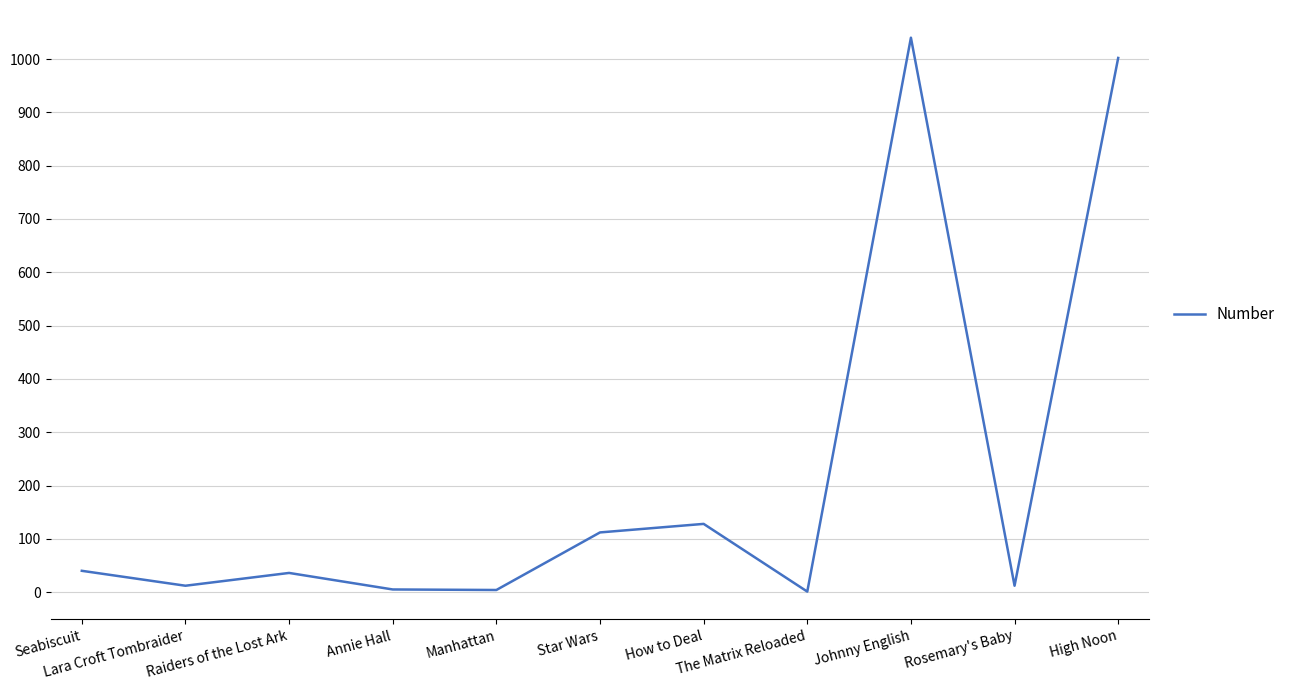

How many interior local peaks (higher than both neighbors) does the data have?

3